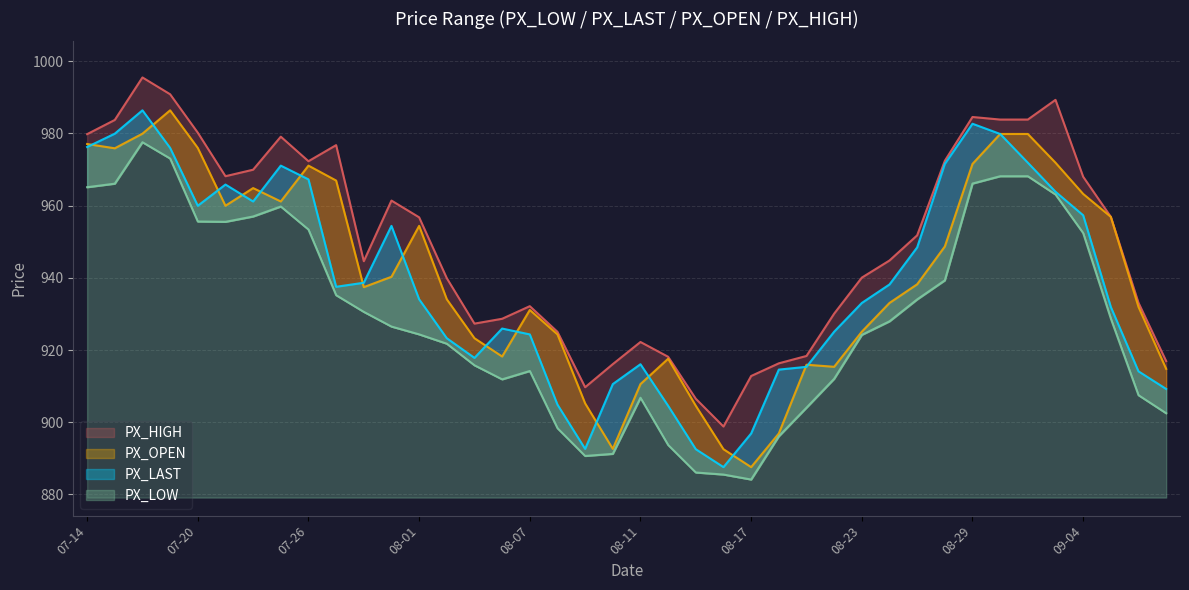

List the series in order of their peak value, lowest first.

PX_LOW, PX_OPEN, PX_LAST, PX_HIGH